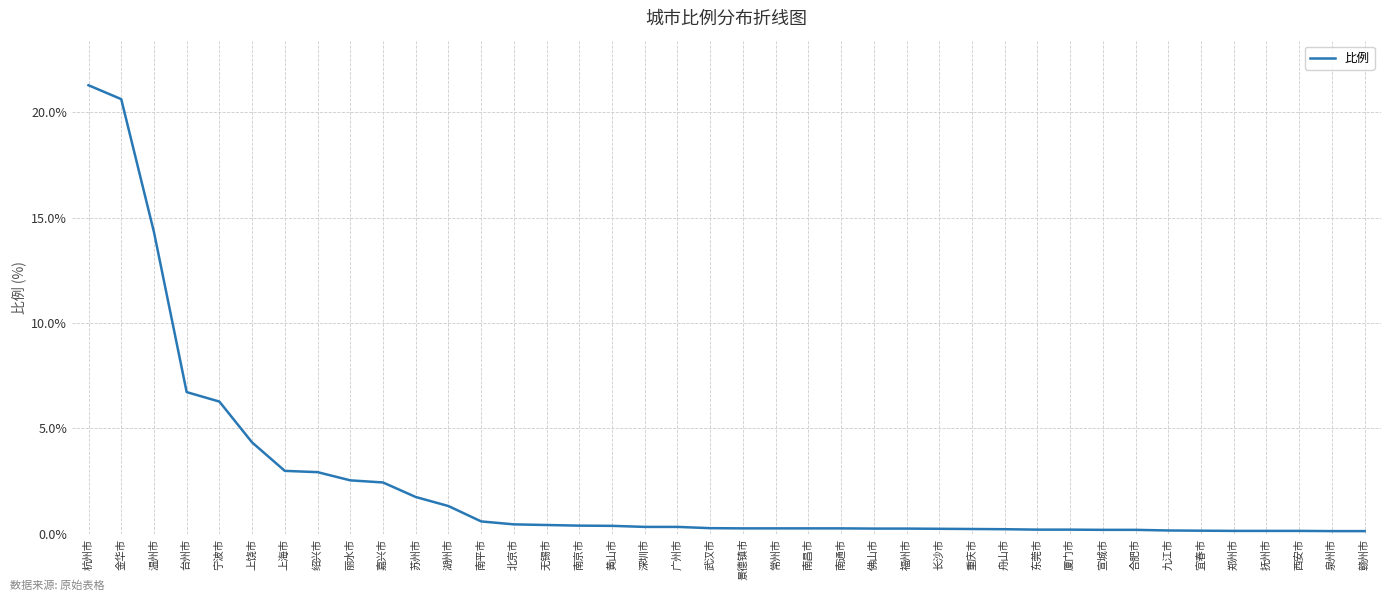

What is the maximum value shown in the chart?

21.3